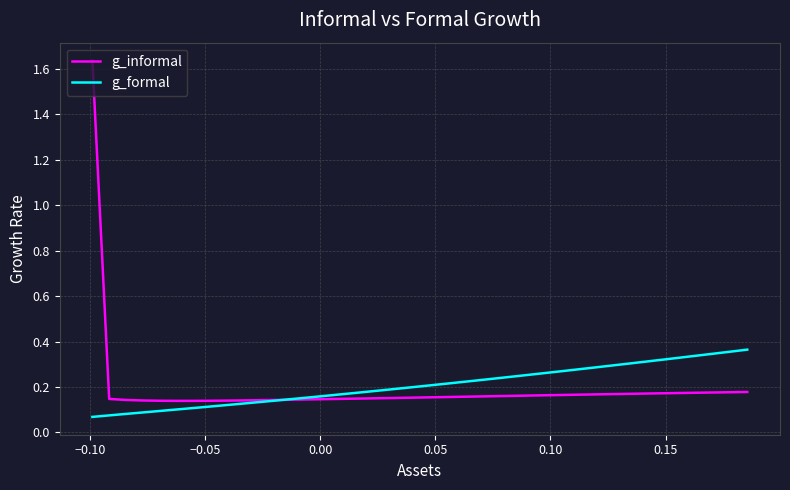

How many lines are shown in the chart?

2